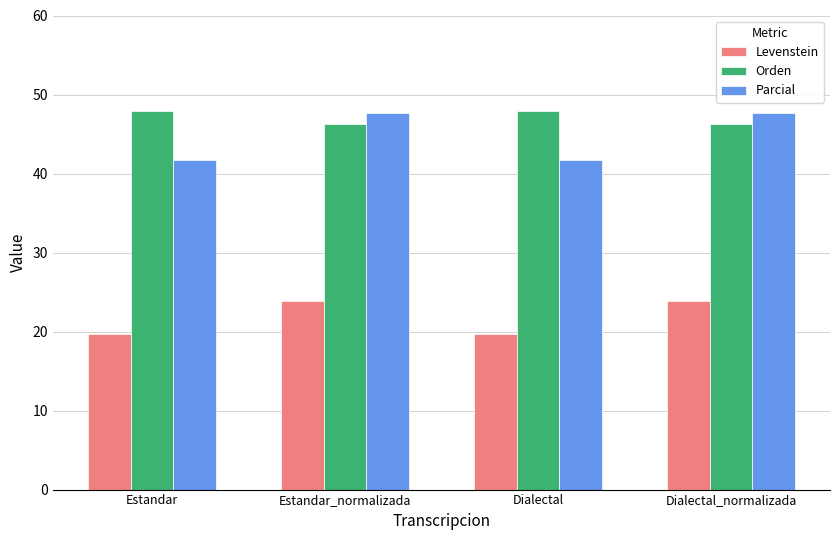

Reading left to right, extract all data points from this chart.

Levenstein: 19.7	23.8	19.7	23.8
Orden: 47.9	46.3	47.9	46.3
Parcial: 41.7	47.6	41.7	47.6